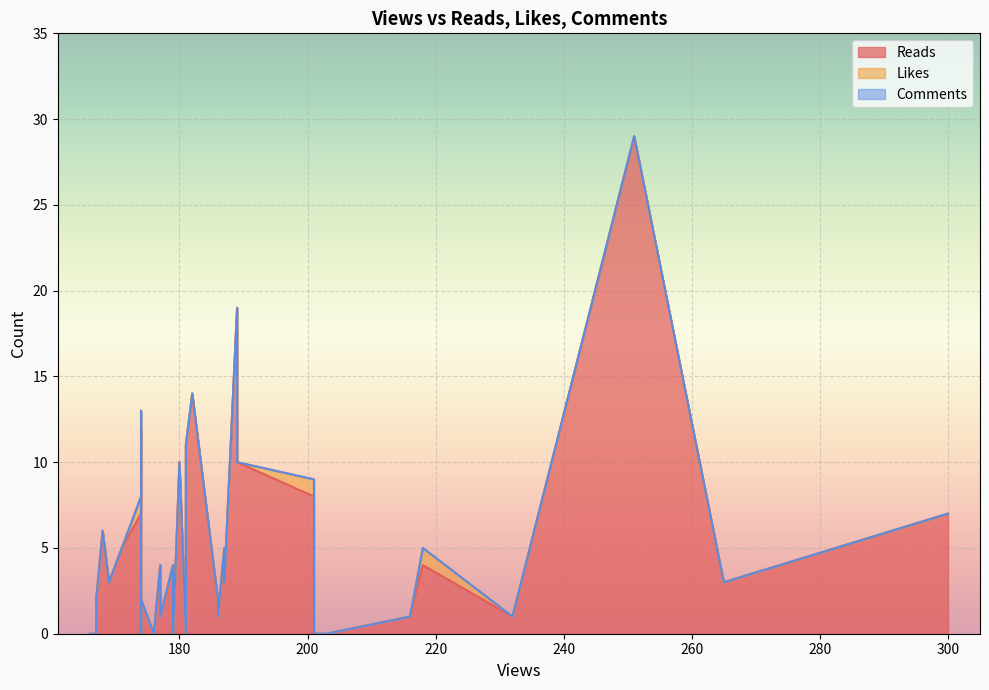

What is the difference between the Reads values at 180 and 174?

9